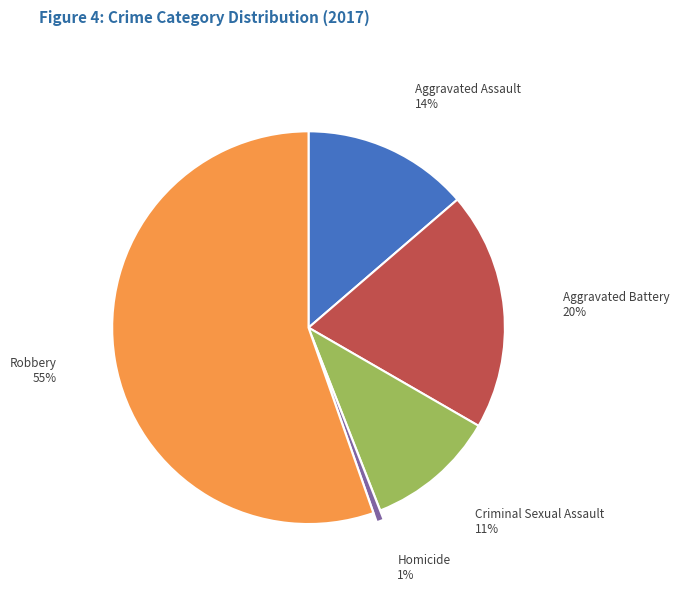

Is there a majority slice in this chart?

Yes